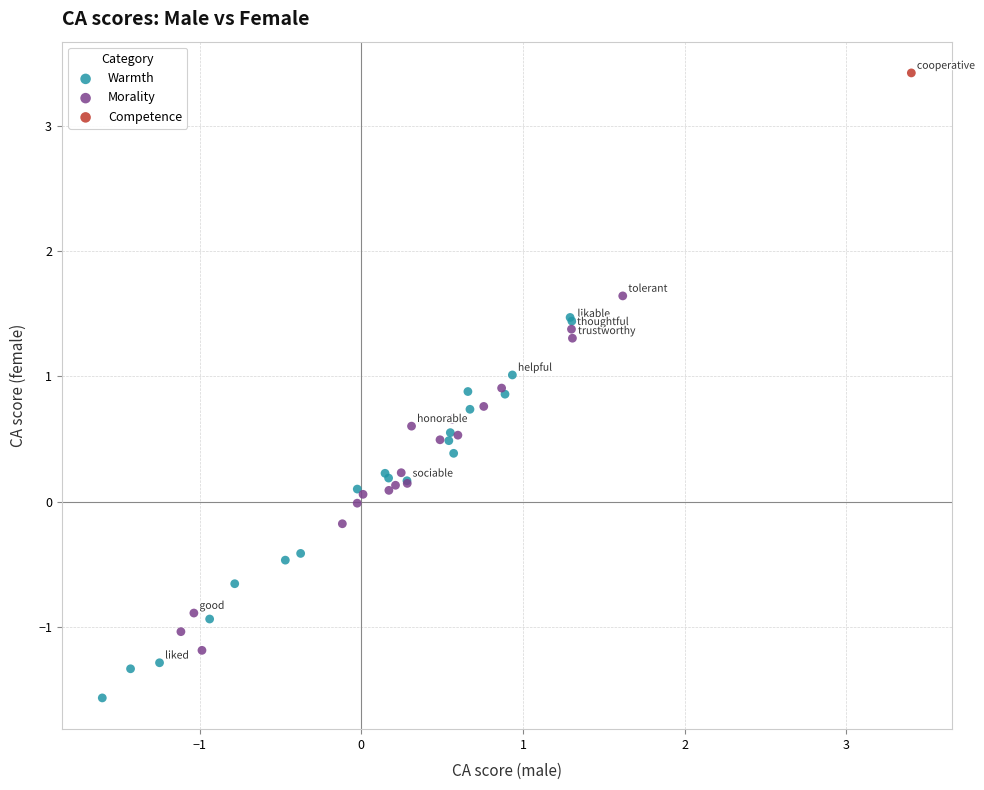

Which series contains the lowest Y value?

Warmth